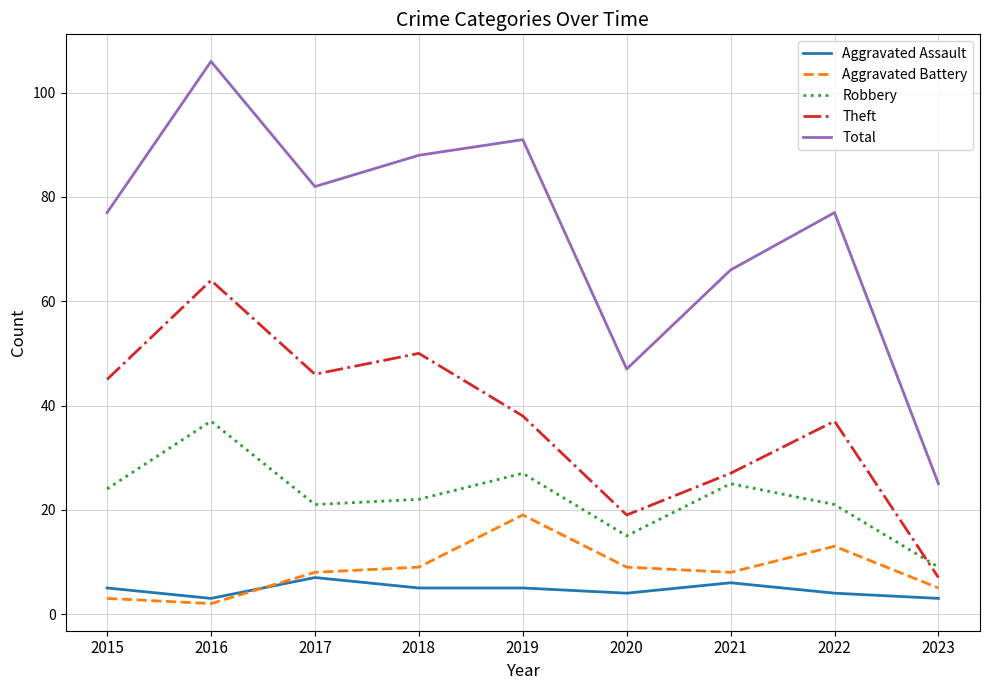

At which category does the chart reach its peak across all series?

2016